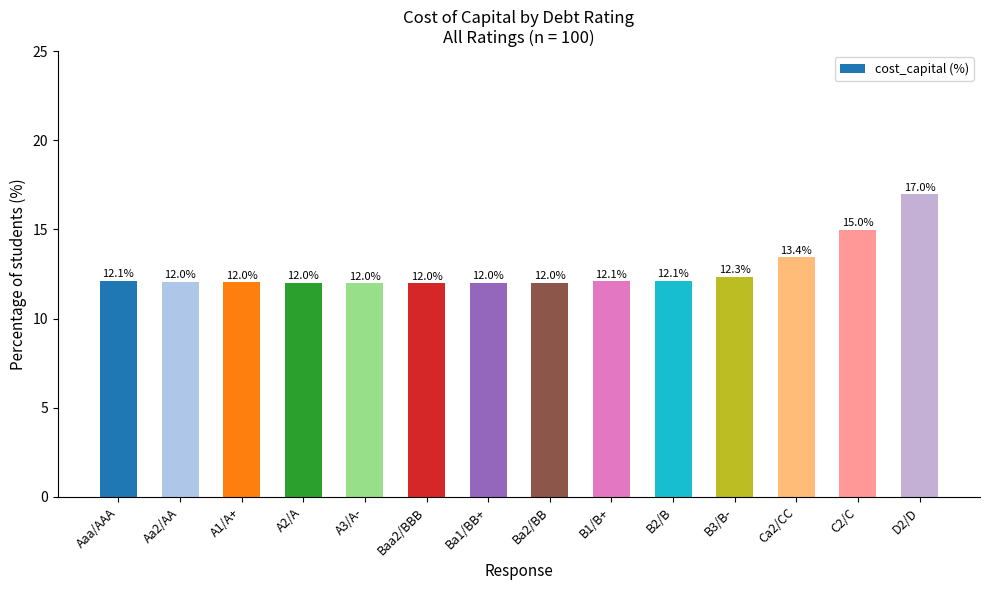

What position from the right is A1/A+?

12